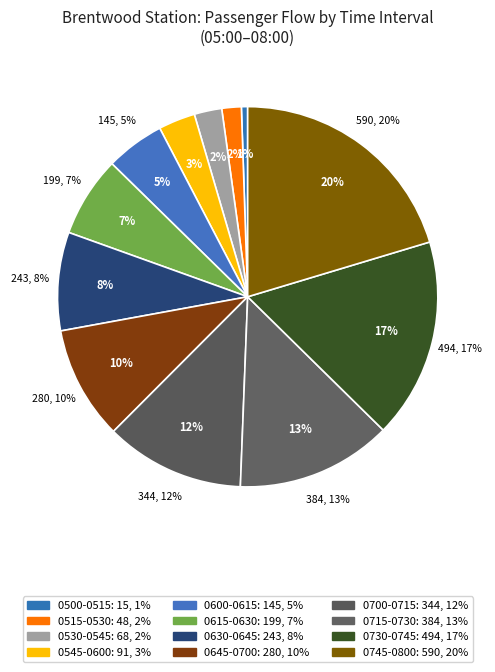

True or false: 0700-0715 accounts for 24% of the total.

False